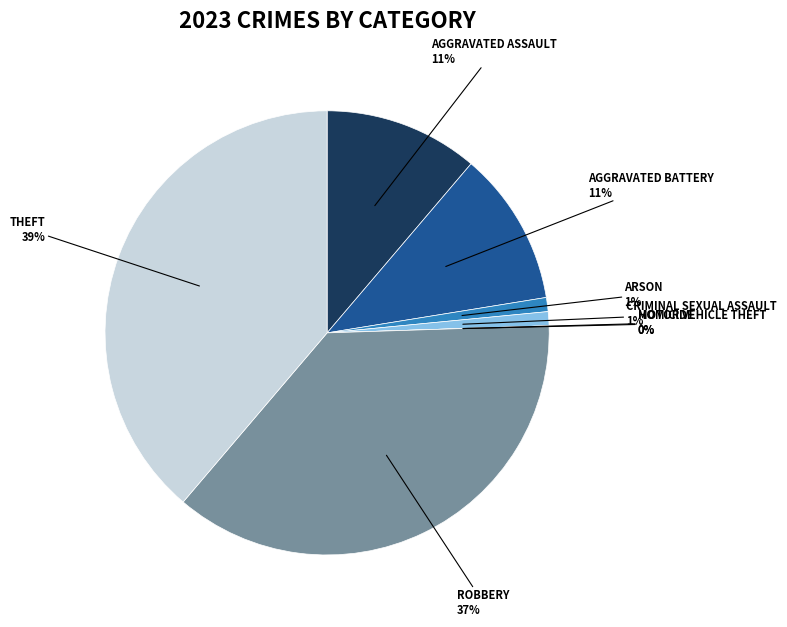

Combined, do Robbery and Aggravated Battery account for over 50%?

No